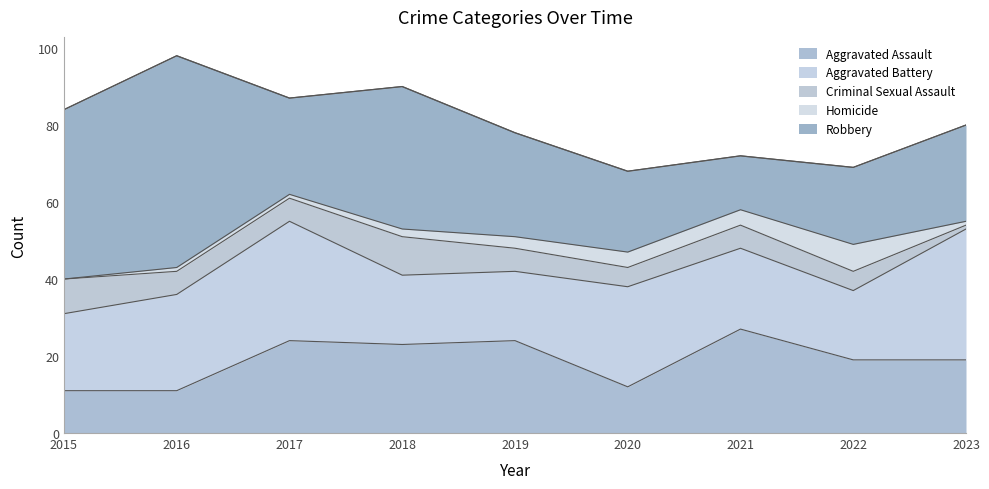

What is the value of the Homicide point at the 6th from the left?

4